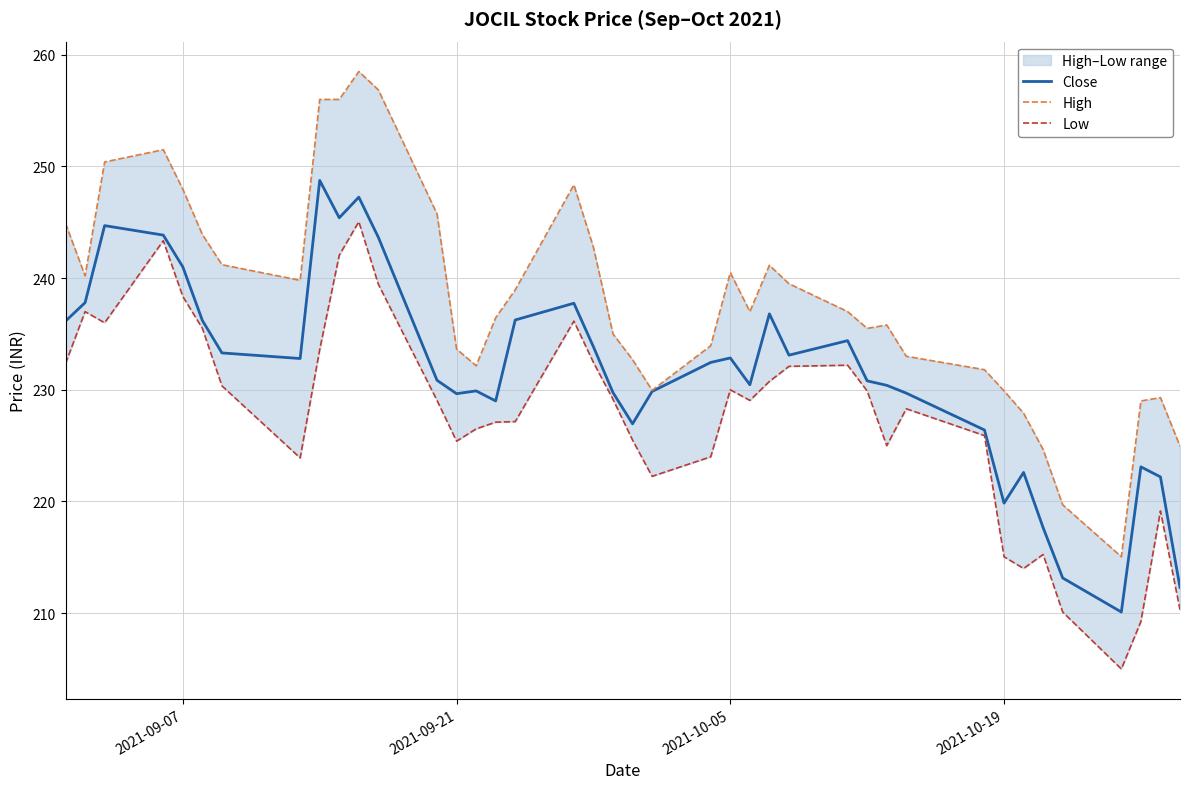

How many interior local valleys does the High series have?

7